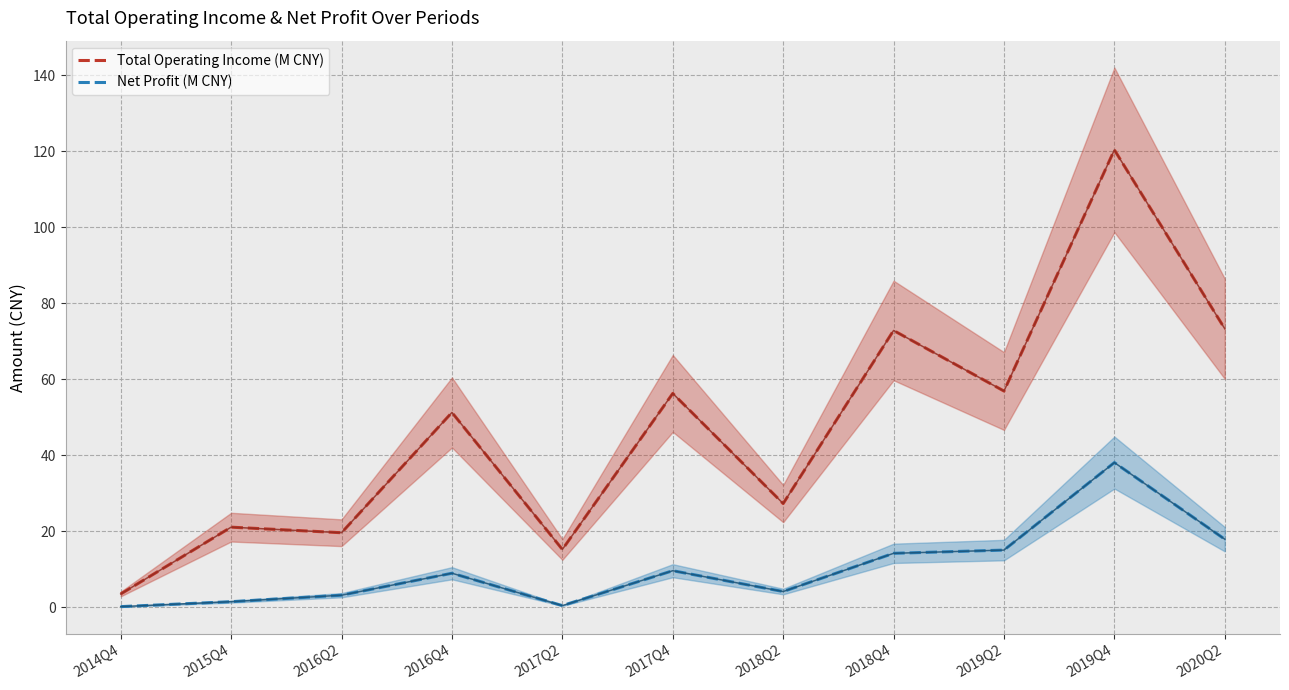

True or false: Total Operating Income (M CNY) and Net Profit (M CNY) cross at least once.

False